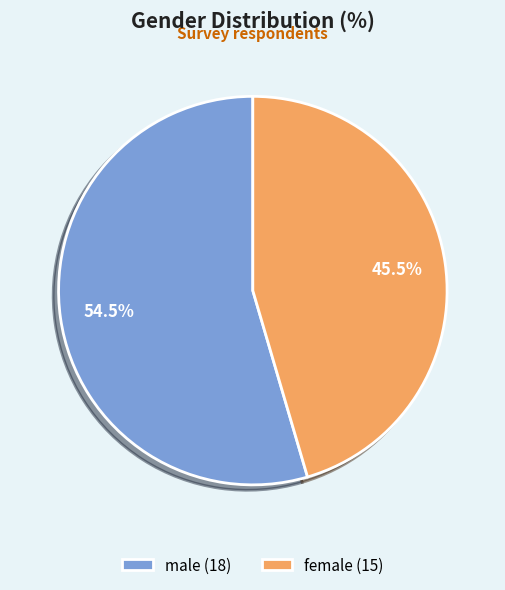

Between female (15) and male (18), which is larger?

male (18)